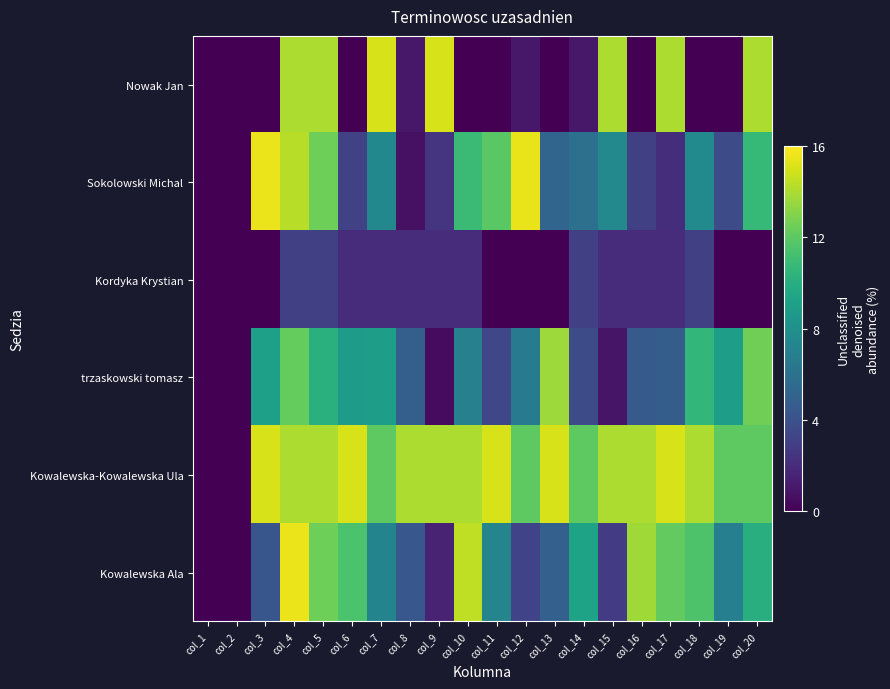

Which has a higher value, col_6 or col_15?

col_15